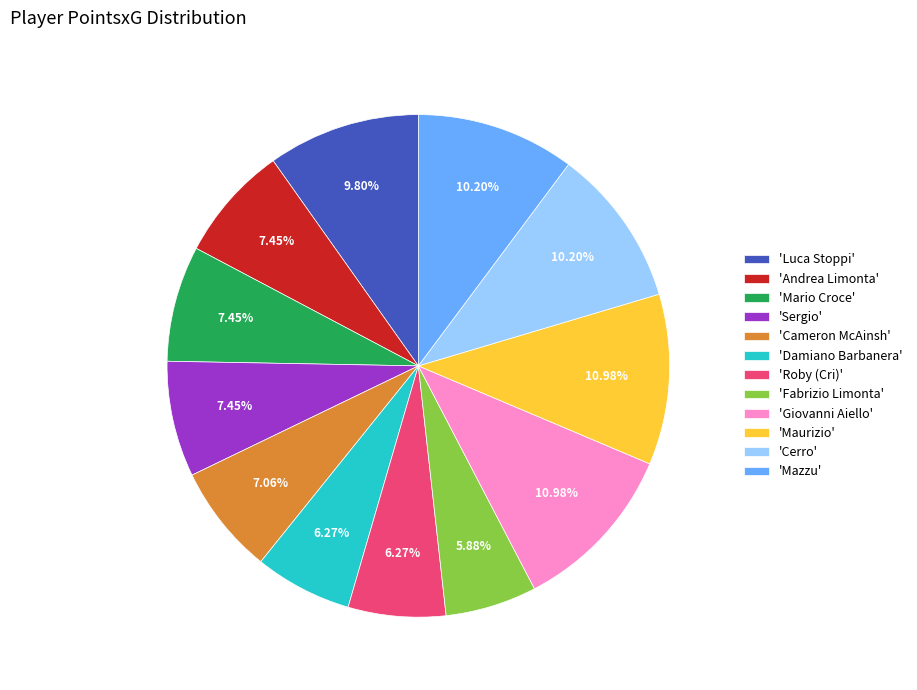

What is the ratio of the value at 'Giovanni Aiello' to the value at 'Cameron McAinsh'?

1.6